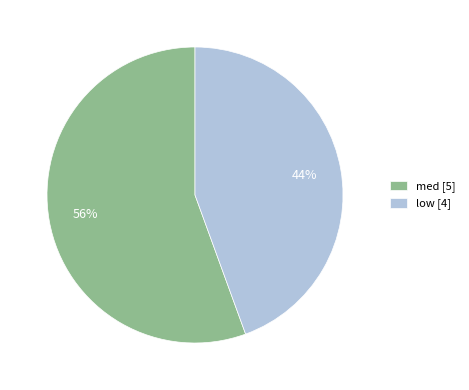

Do low [4] and med [5] together represent more than half of the pie?

Yes